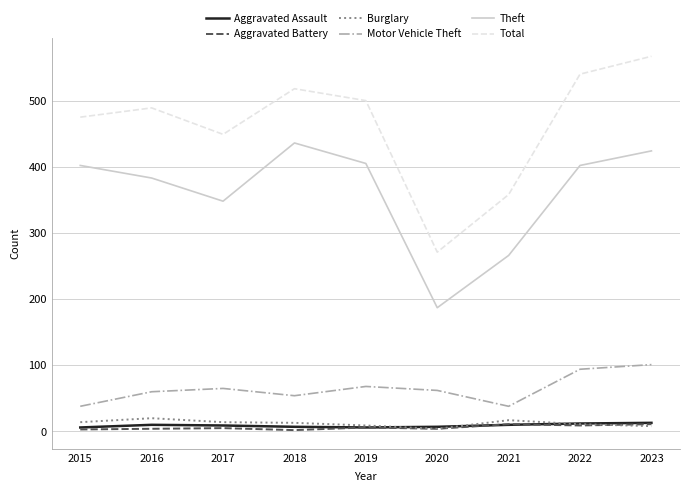

Is the value of Total at 2023 greater than the value of Theft at 2021?

Yes